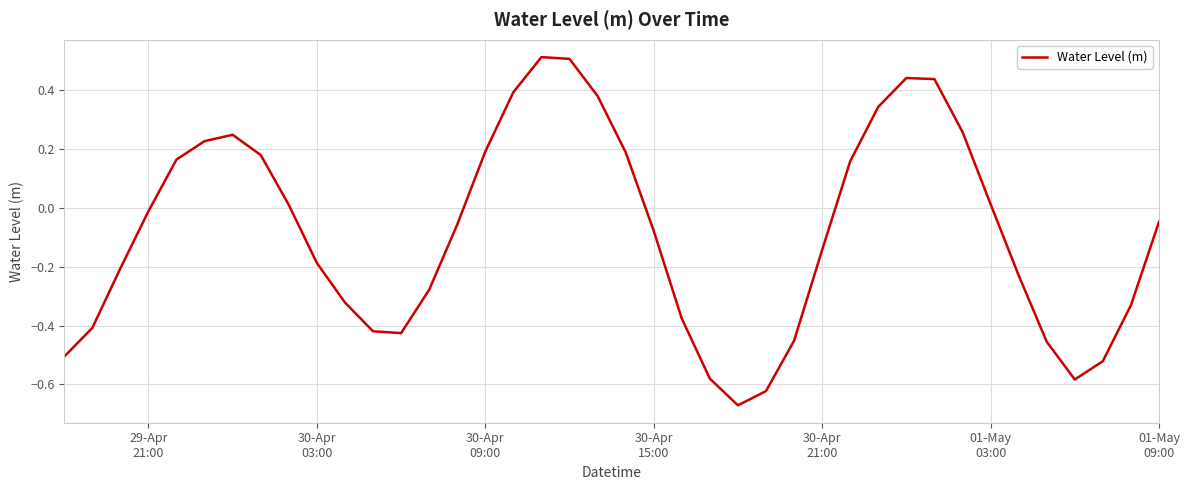

Reading left to right, transcribe all the data shown in this chart.

-0.5	-0.4	-0.2	-0.0	0.2	0.2	0.2	0.2	0.0	-0.2	-0.3	-0.4	-0.4	-0.3	-0.1	0.2	0.4	0.5	0.5	0.4	0.2	-0.1	-0.4	-0.6	-0.7	-0.6	-0.5	-0.1	0.2	0.3	0.4	0.4	0.3	0.0	-0.2	-0.5	-0.6	-0.5	-0.3	-0.0